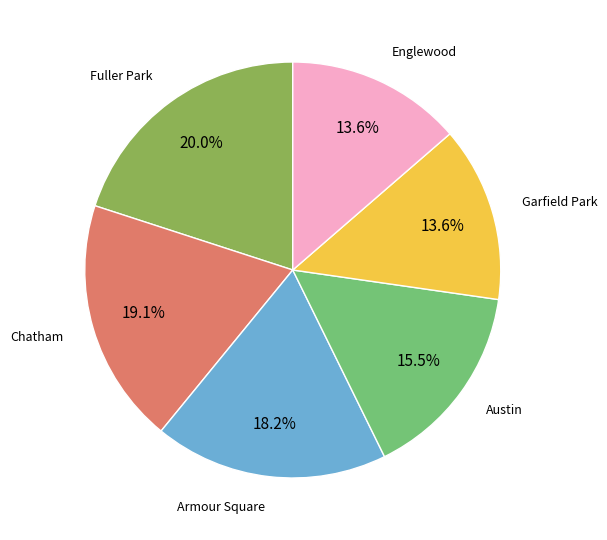

To the nearest percent, what is the average slice percentage?

17%